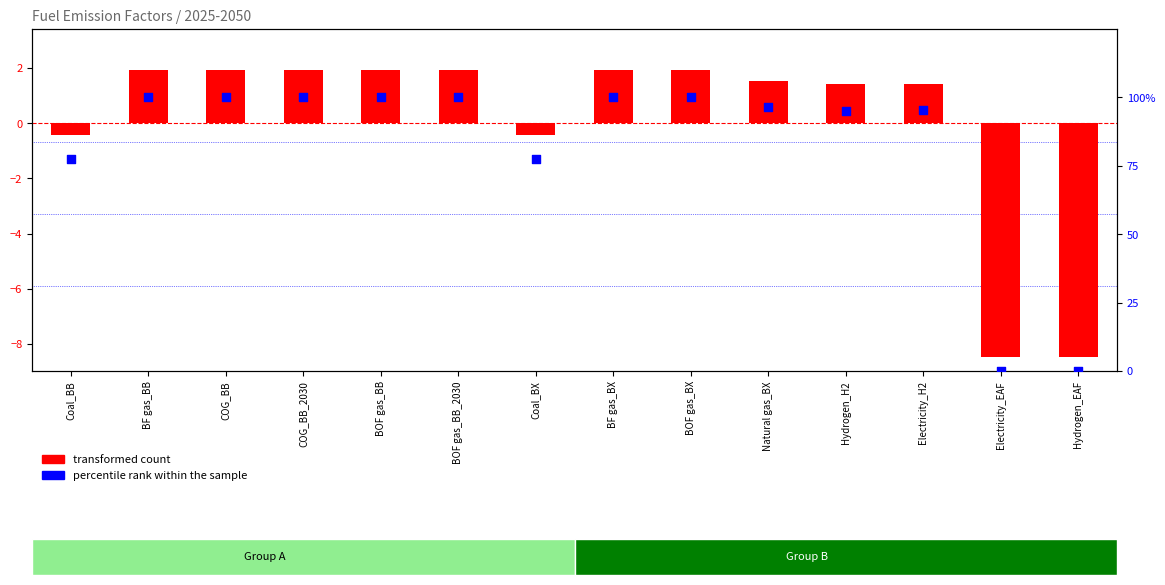

Which series has the largest Y range (max minus min)?

percentile rank within the sample